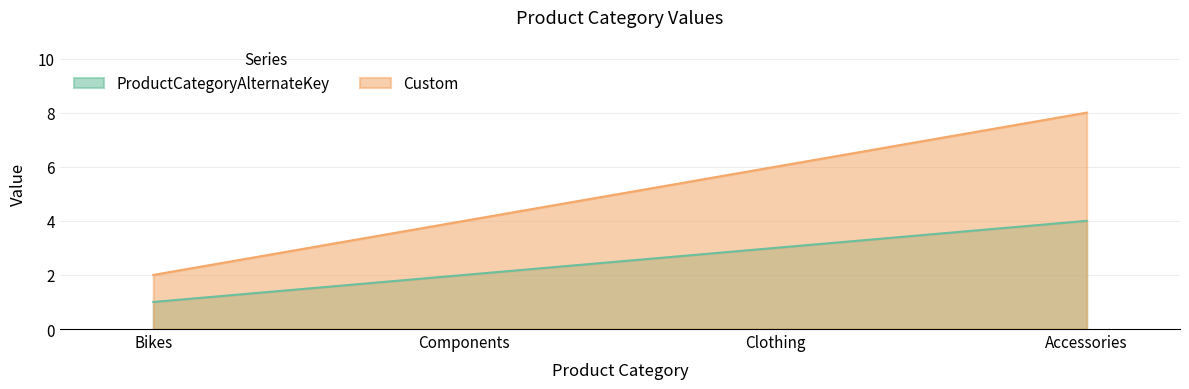

At how many categories does at least one series exceed 6?

1